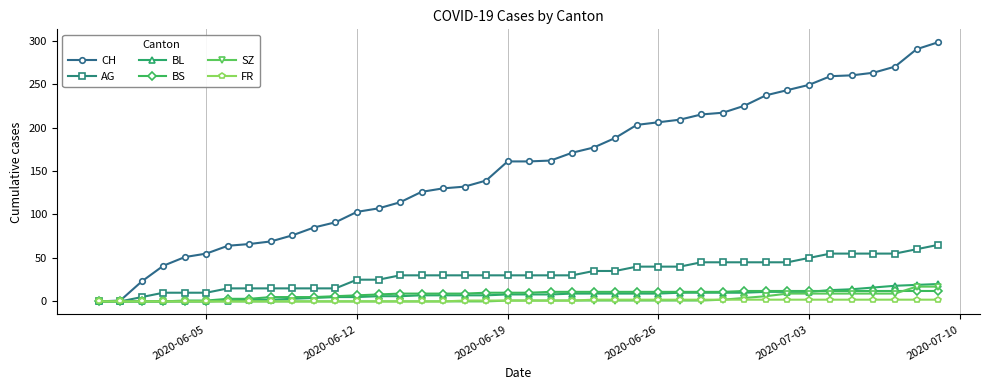

What is the average value of the SZ series?

3